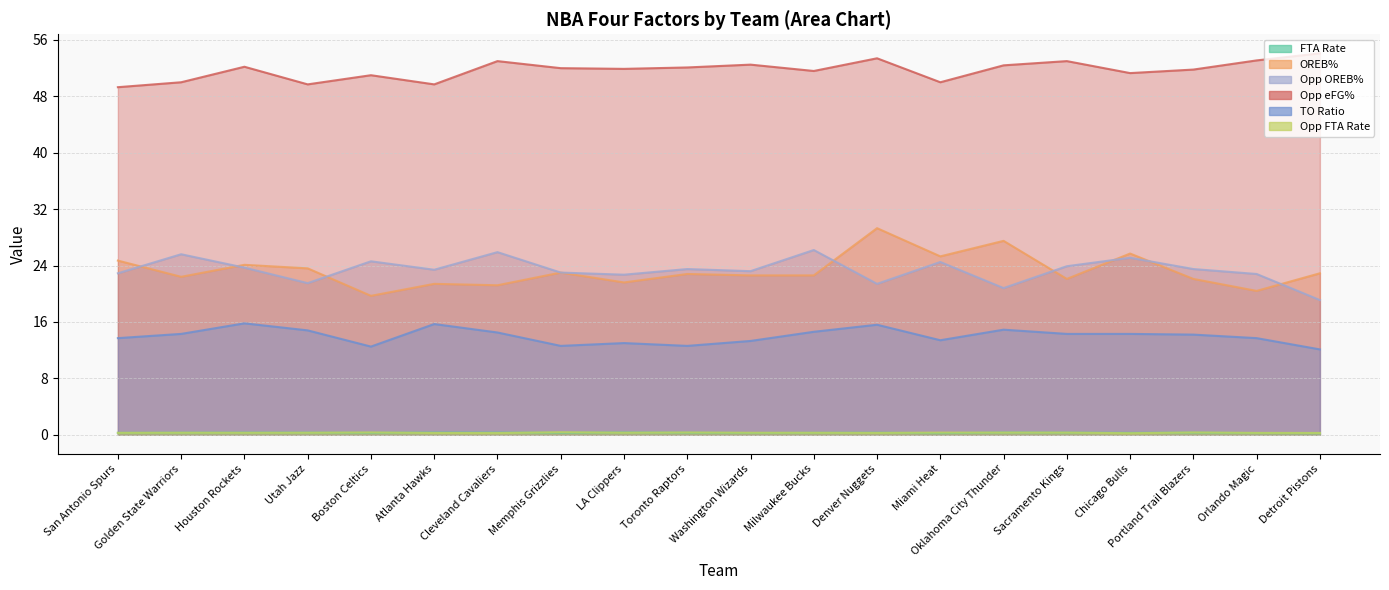

True or false: Opp OREB% has a value of 13.9 at Atlanta Hawks.

False